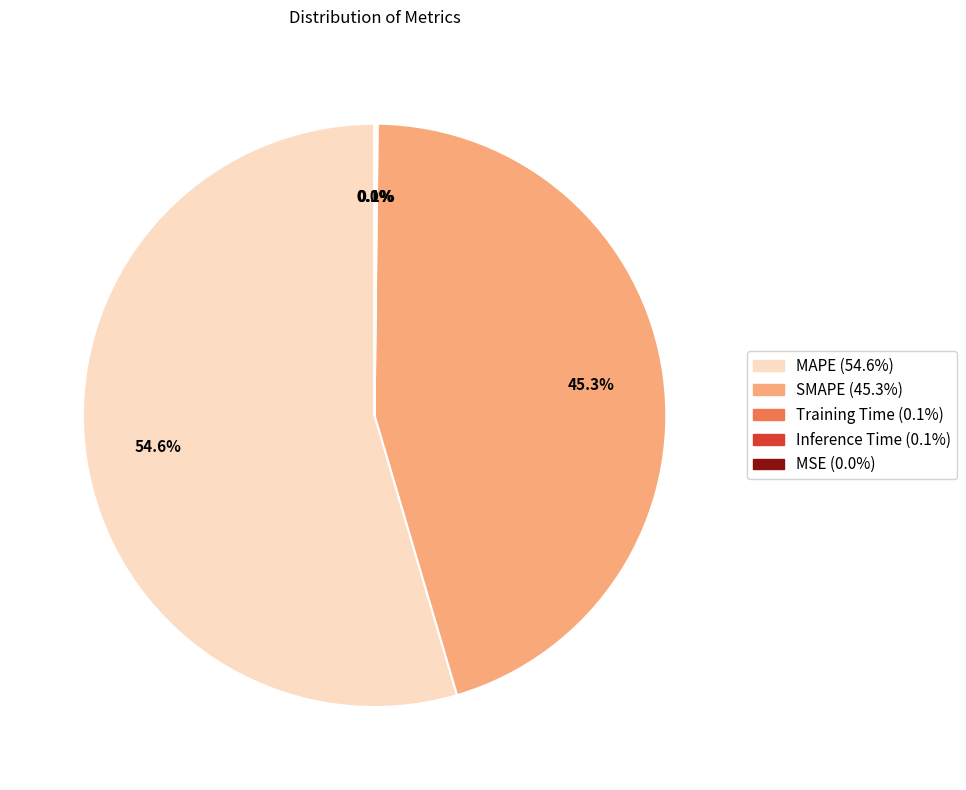

Does MAPE represent more than half of the total?

Yes